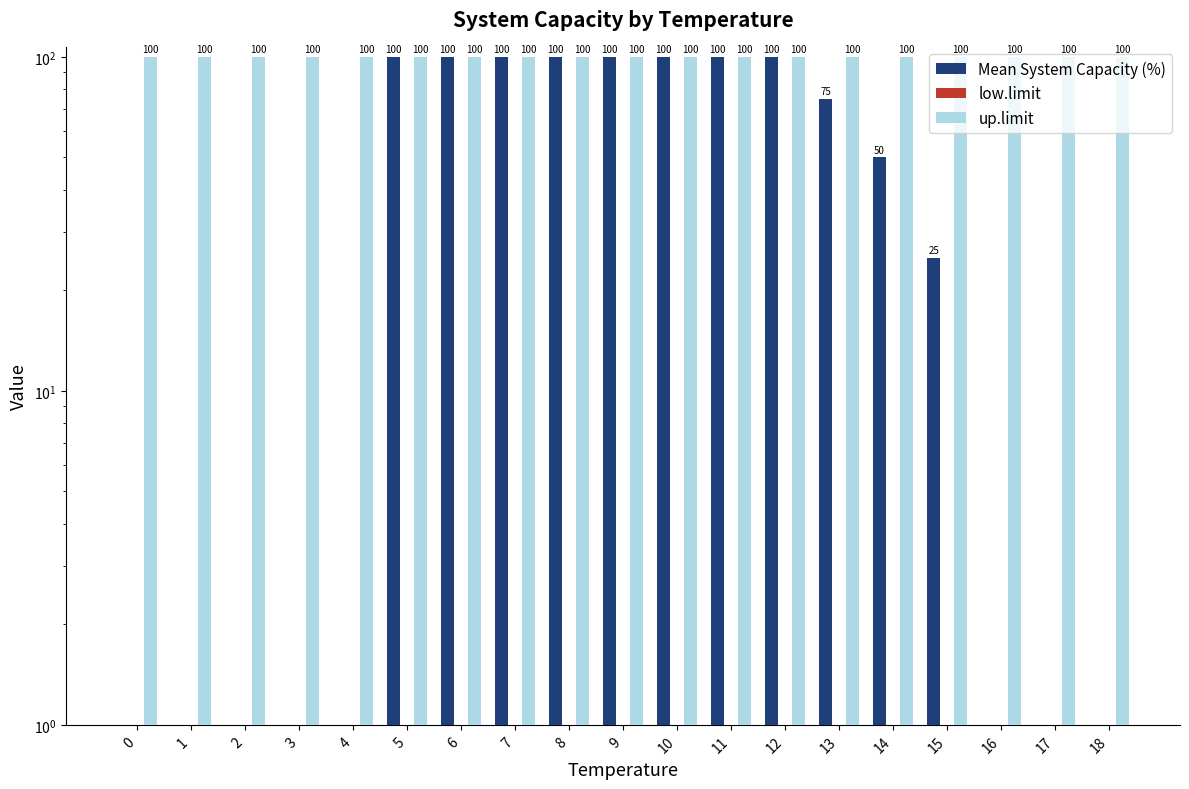

How many data points does each series have?

19